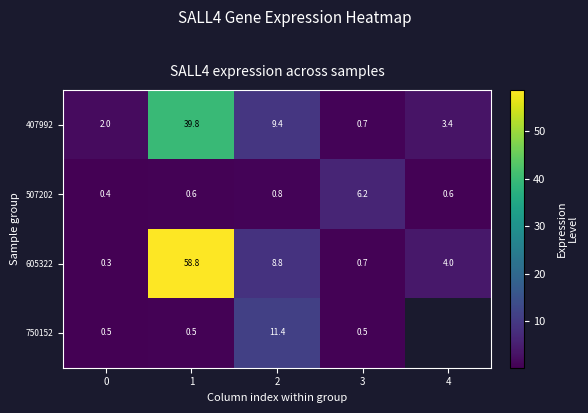

What is the difference between the maximum and minimum values in the 605322 series?

58.5